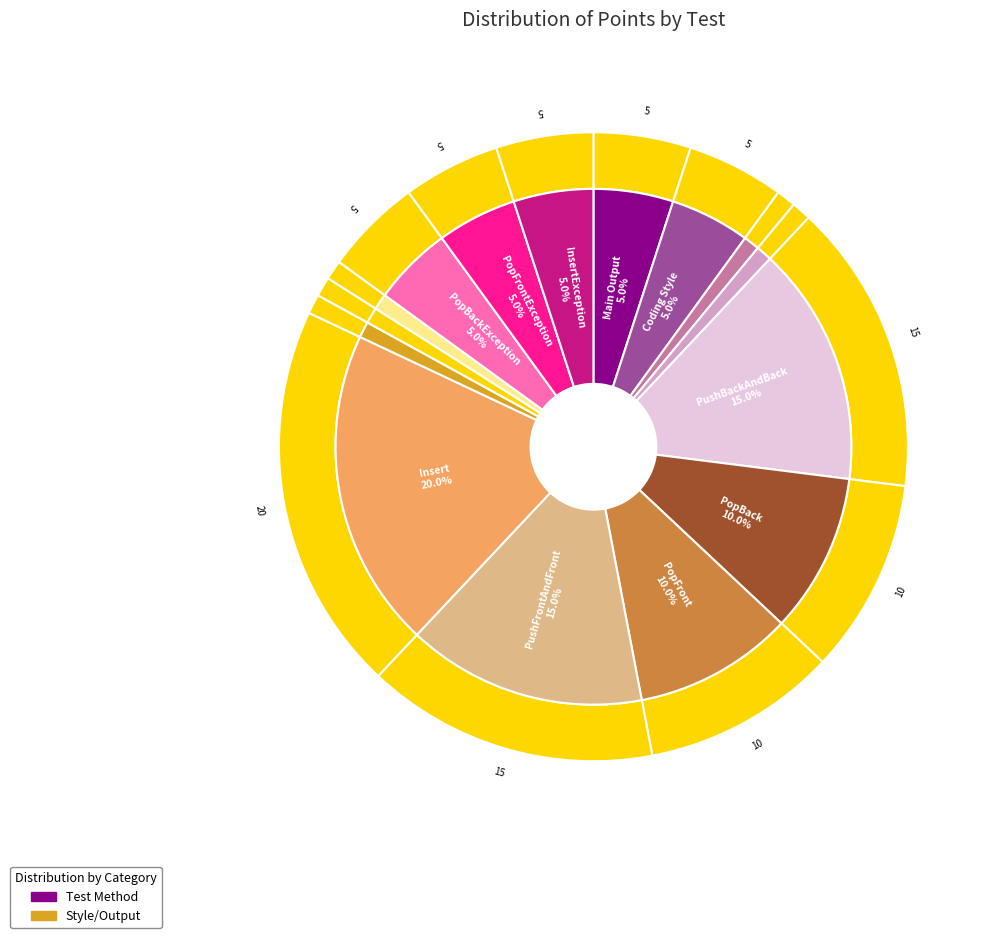

To the nearest percent, what is the average slice percentage?

7%